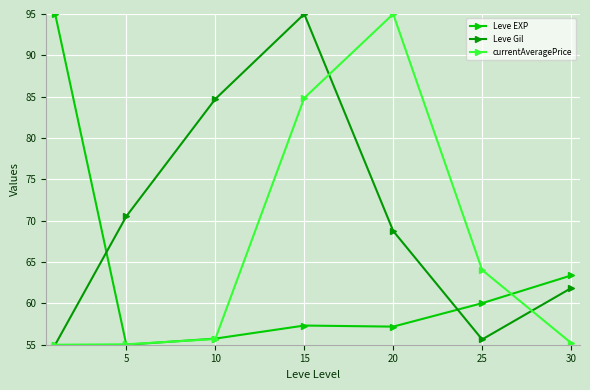

What is the value of the currentAveragePrice point at the 4th from the left?

84.8